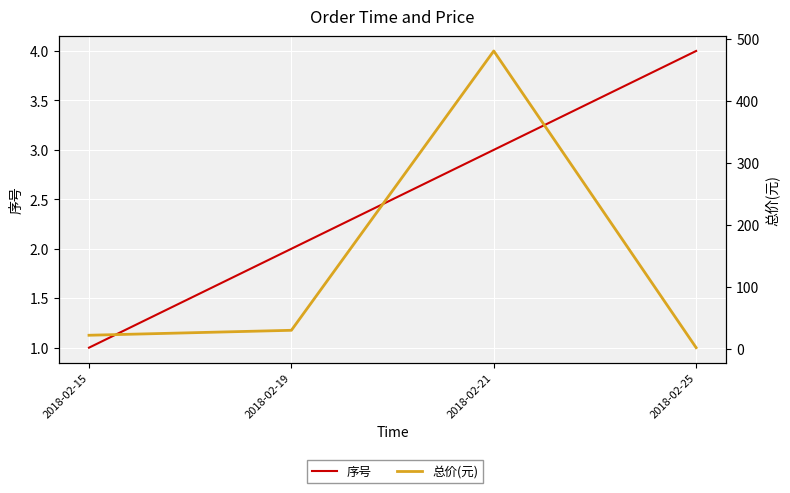

What is the minimum value for 总价(元)?

2